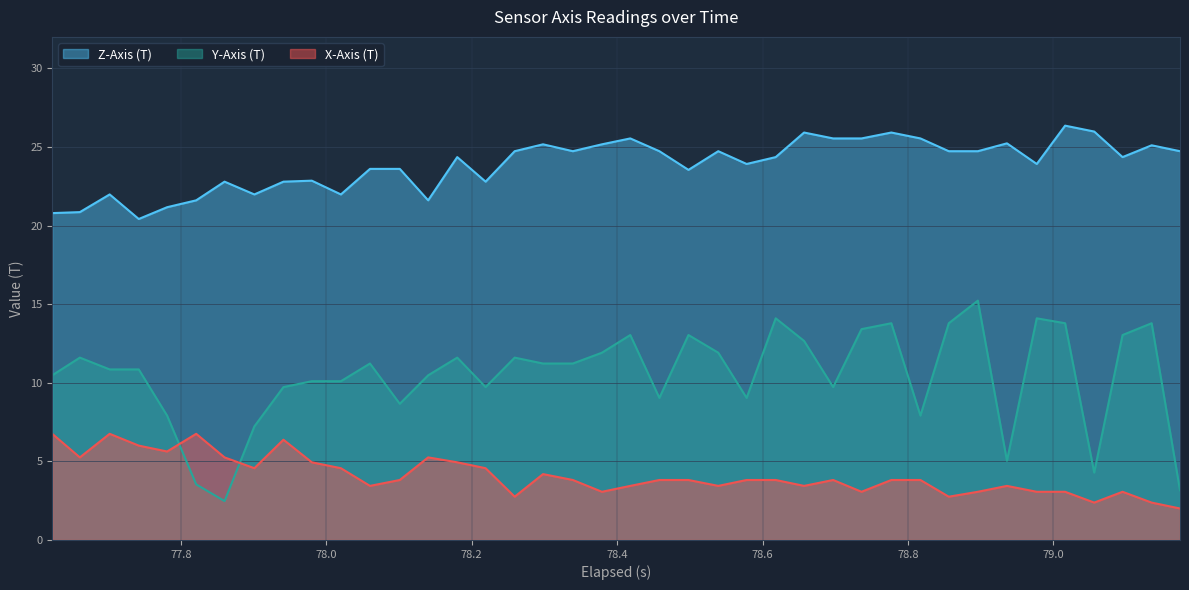

How many data points does each series have?

40